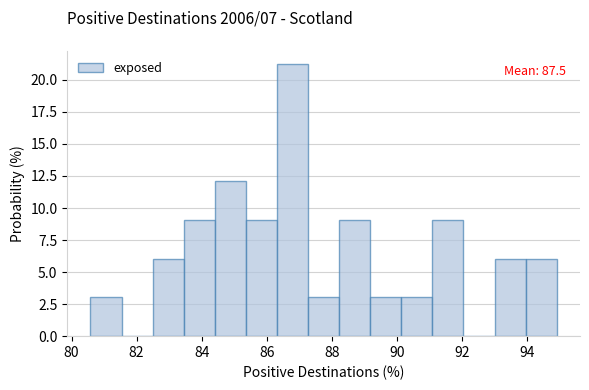

Which range on the x-axis has the tallest bar?

86.4 to 87.2